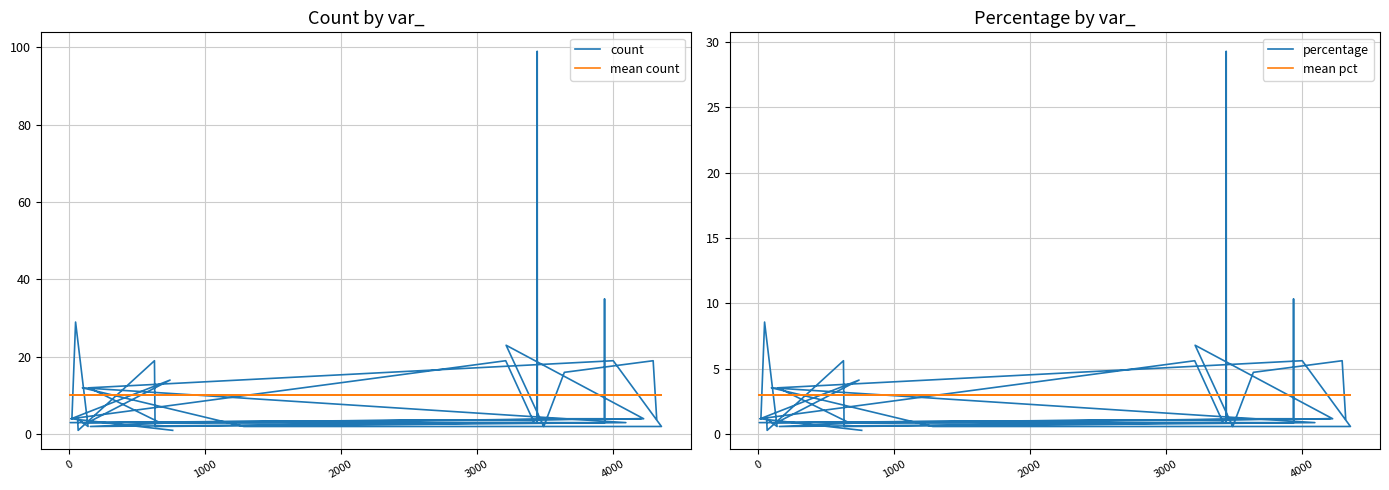

Which series has the largest range (max minus min)?

count